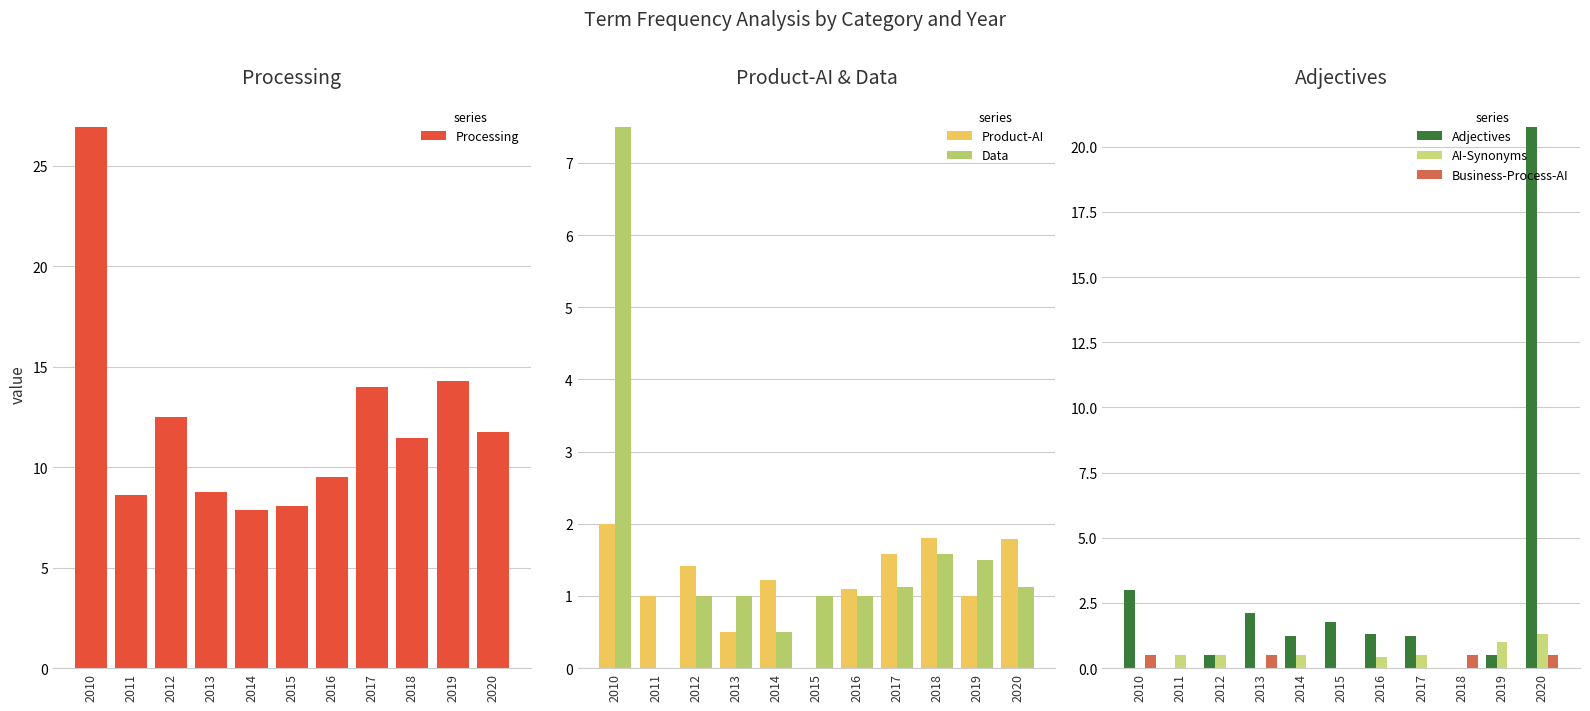

Are the bars grouped side by side (vs. stacked)?

Yes